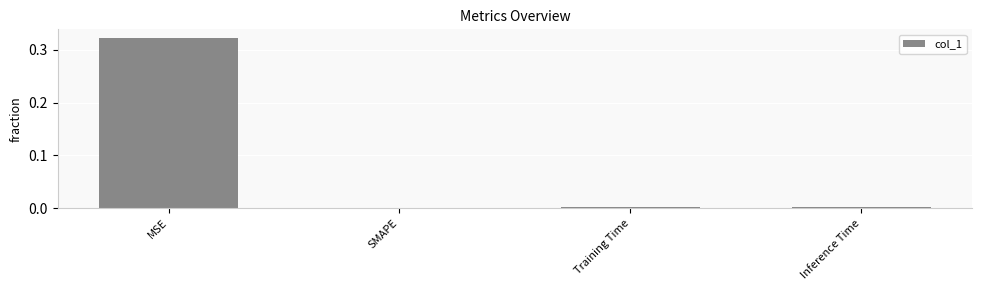

At which category does the chart reach its peak across all series?

MSE